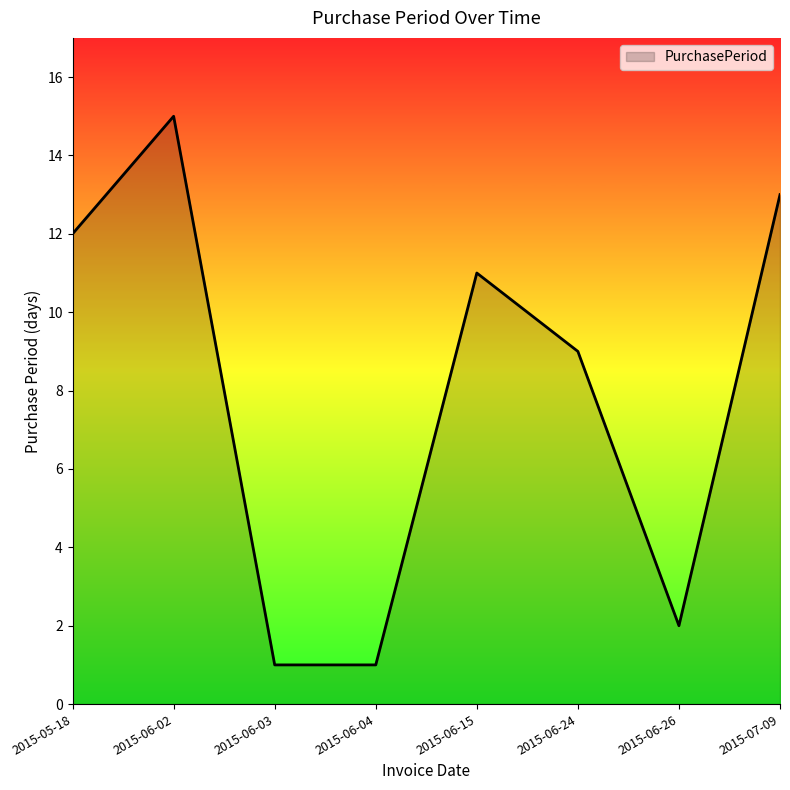

What value does the data have at 2015-06-15?

11